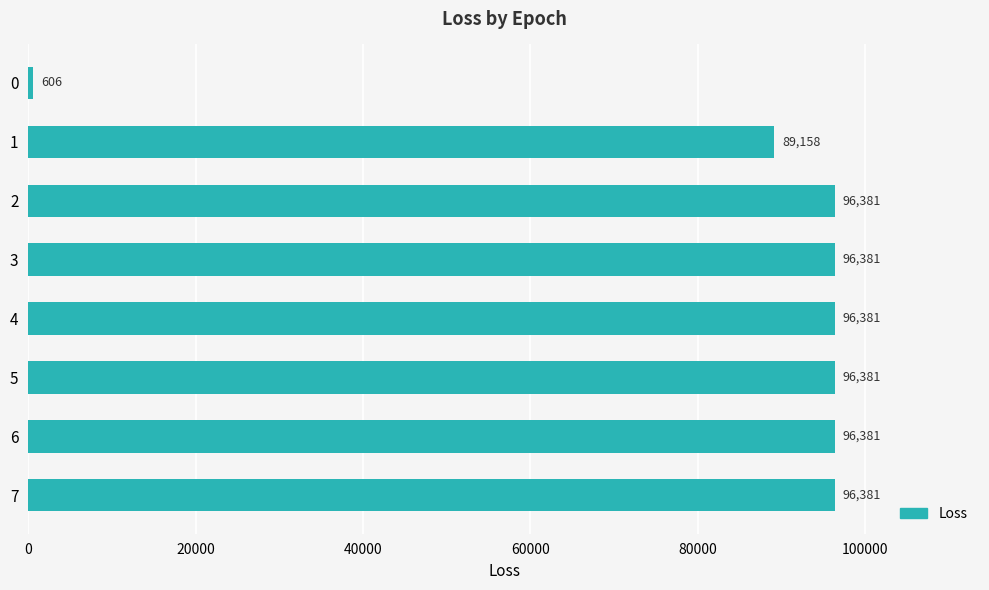

What is the value of the 8th bar from the top?

96381.0